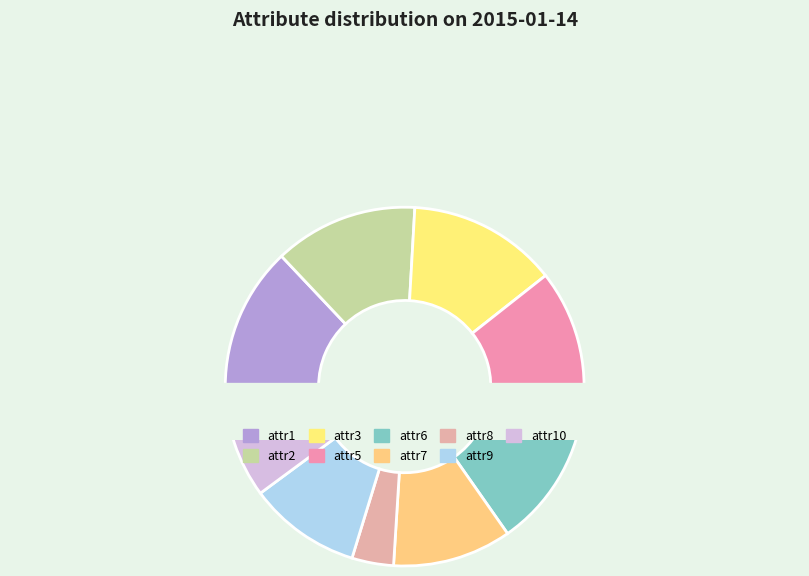

Is it true that attr4 is 0% of the pie?

True